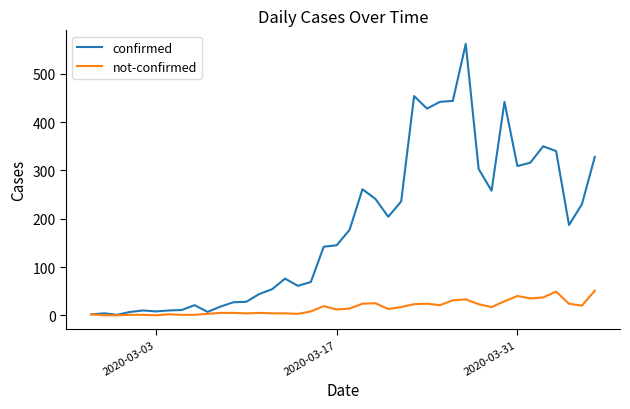

List the series in order of their peak value, highest first.

confirmed, not-confirmed